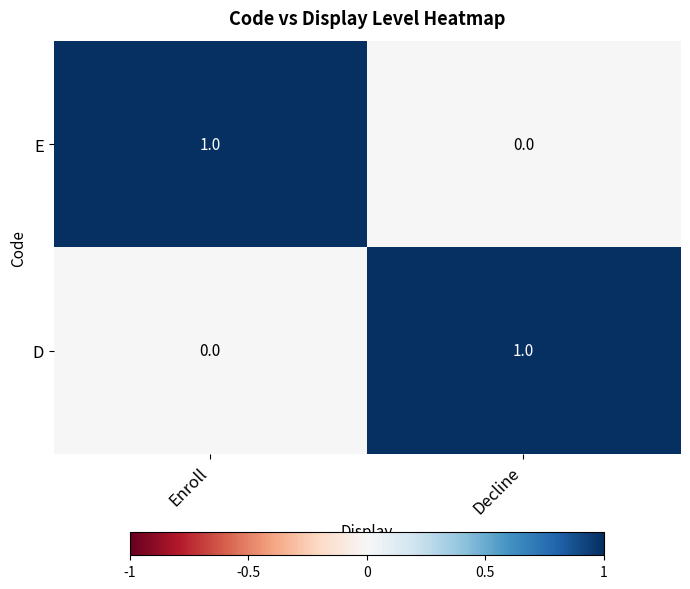

At how many categories does at least one series exceed 0?

2